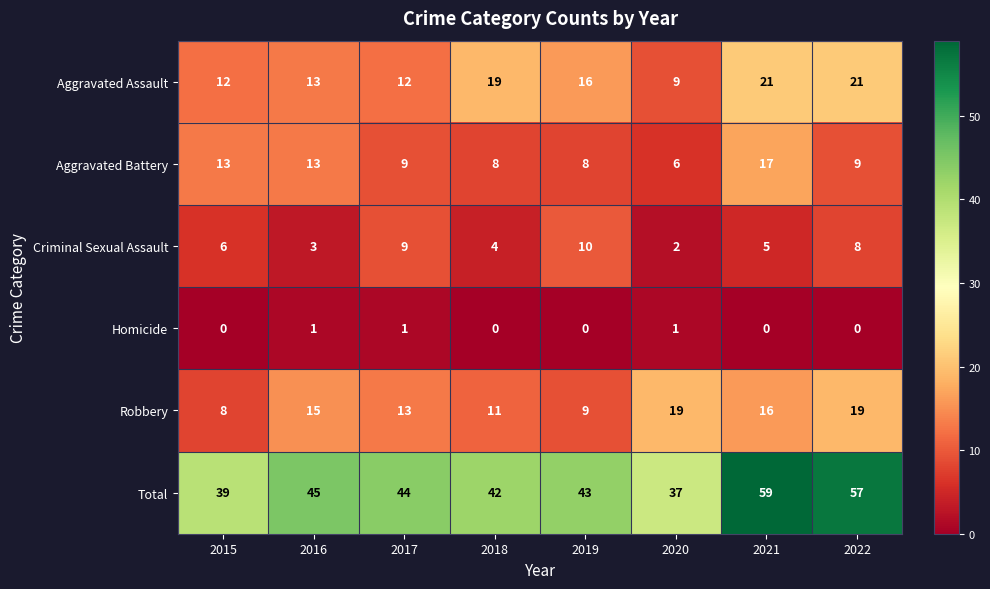

What is the total value across all series at 2022?

114